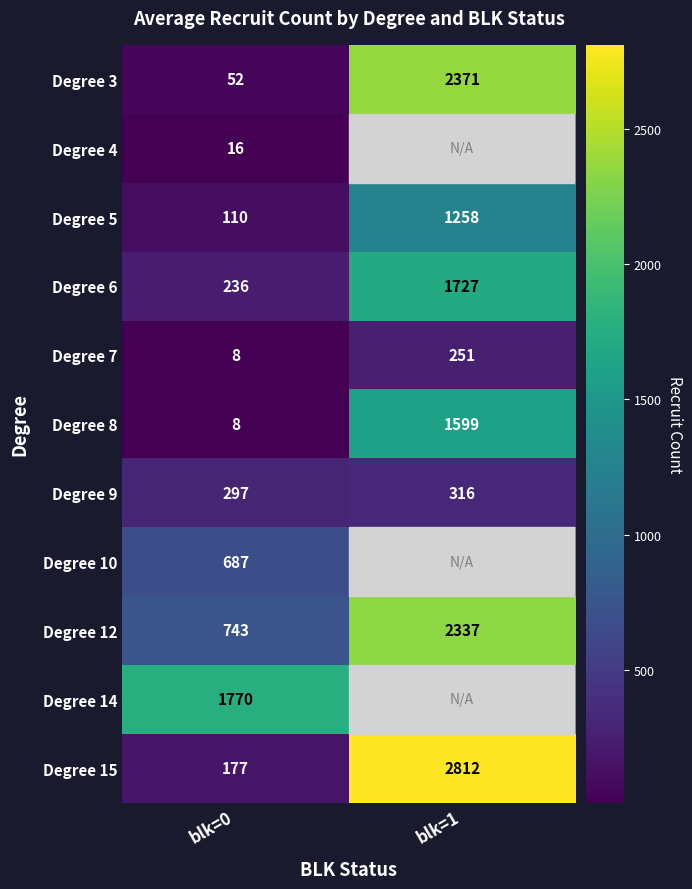

What is the average value of the 0 series?

373